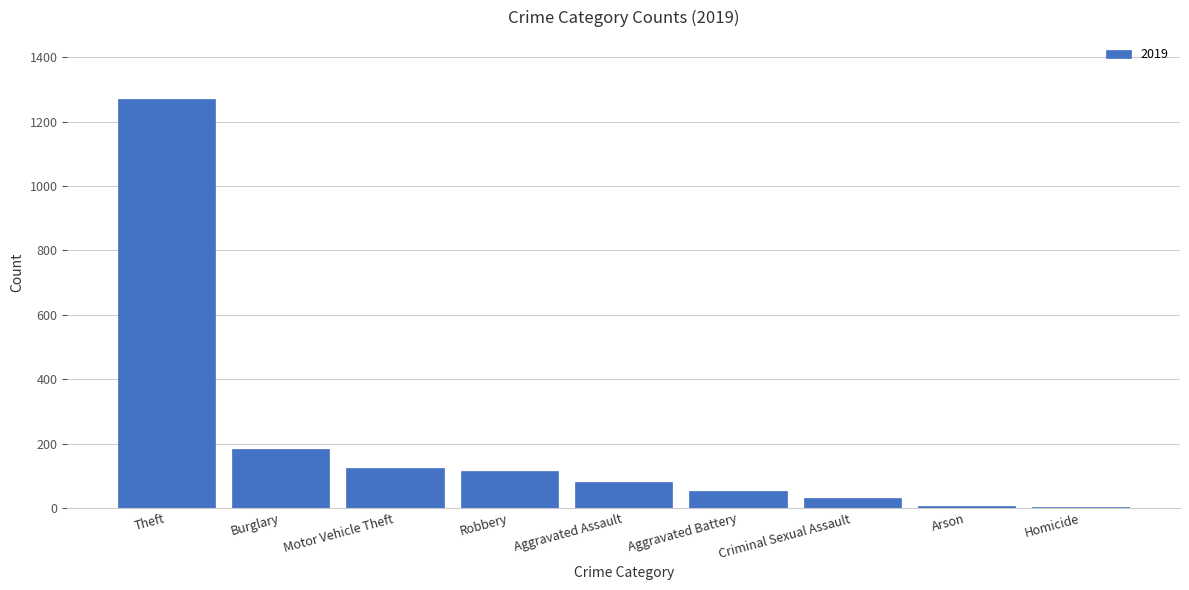

Between Homicide and Aggravated Assault, which is larger?

Aggravated Assault